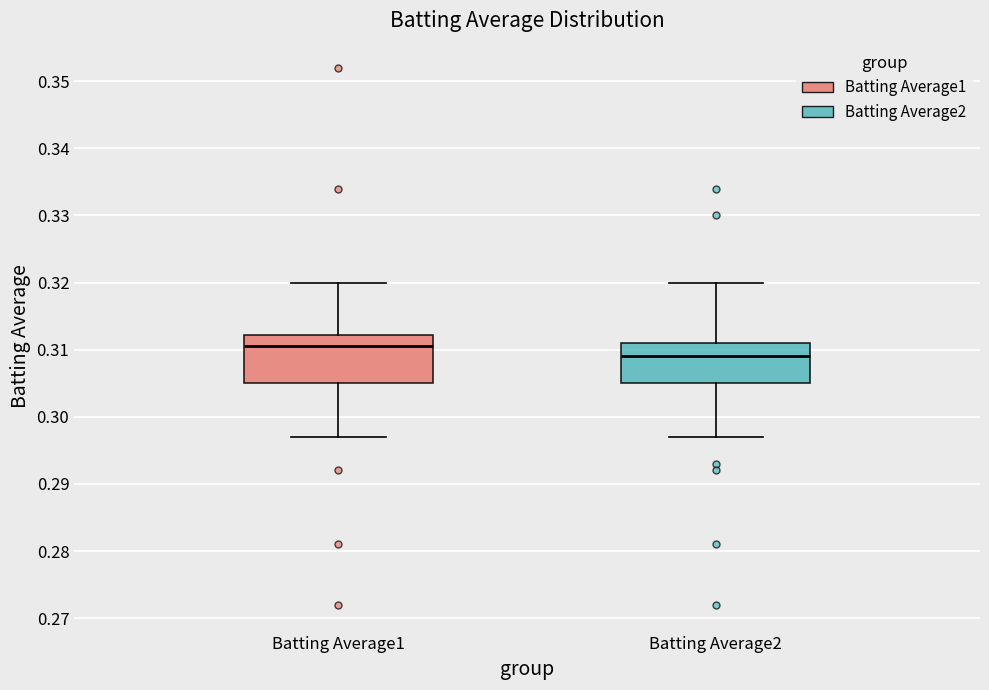

Which box is the tallest, from its lower edge to its upper edge?

Batting Average1